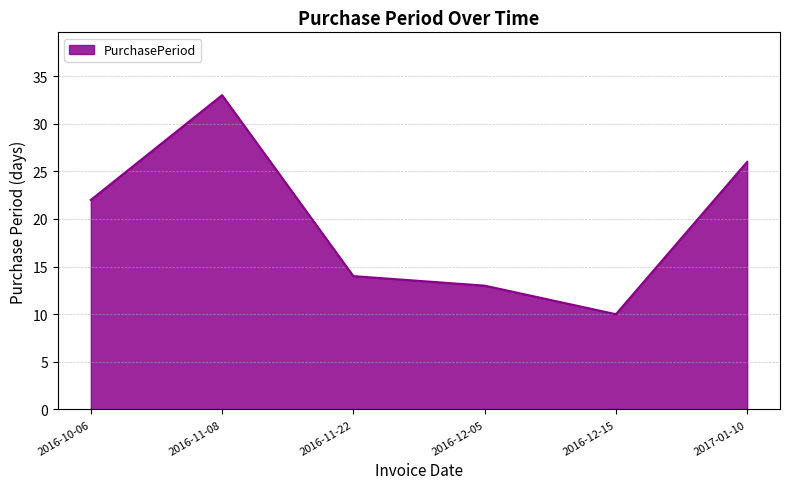

At which category does the data reach its first local peak?

2016-11-08